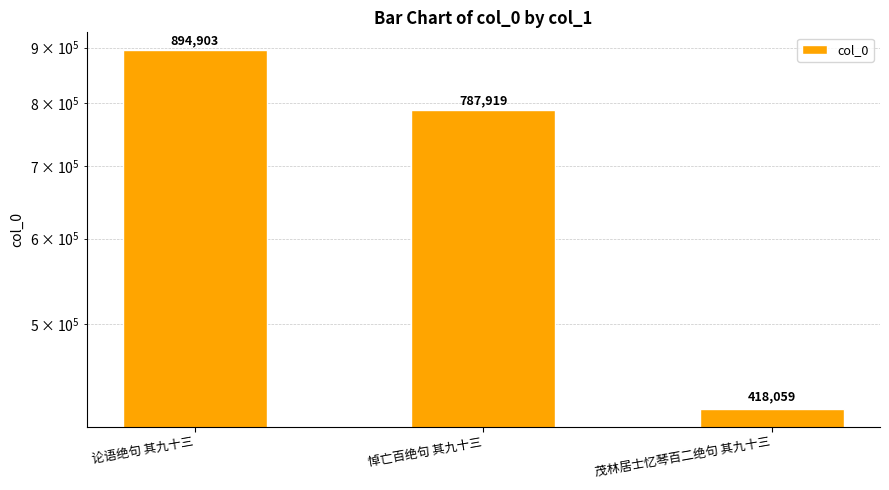

How many bars are there in total?

3